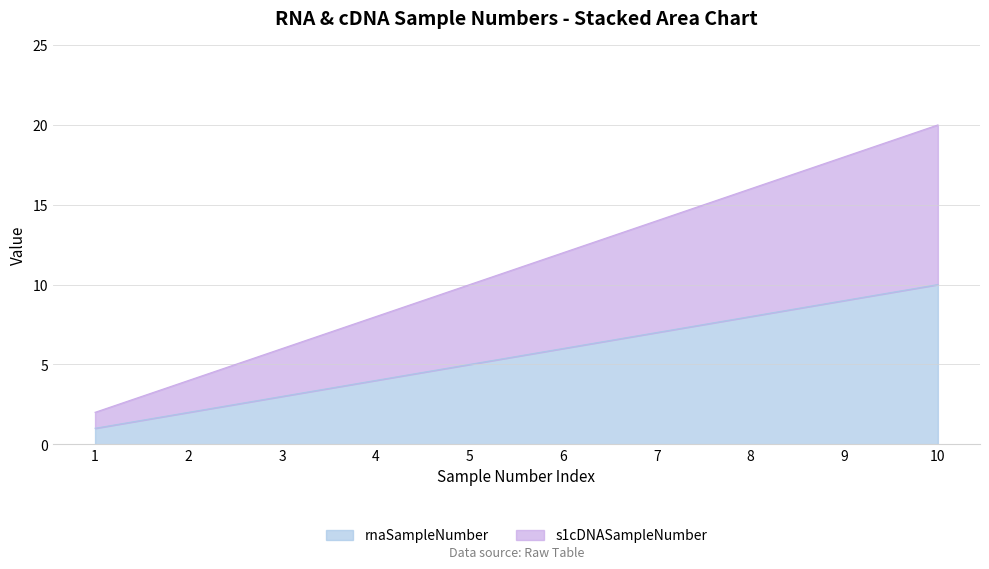

What is the value of the rnaSampleNumber point at the 7th from the left?

7